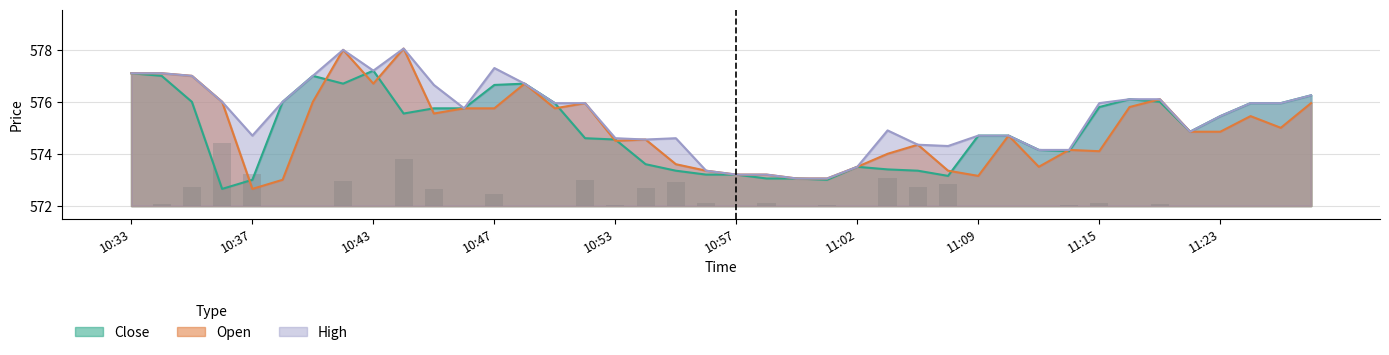

Is it true that the value at 31 is 0.0?

False